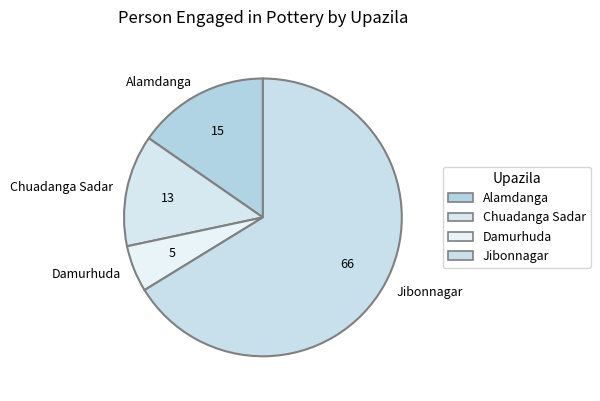

Which slice is the largest?

Jibonnagar